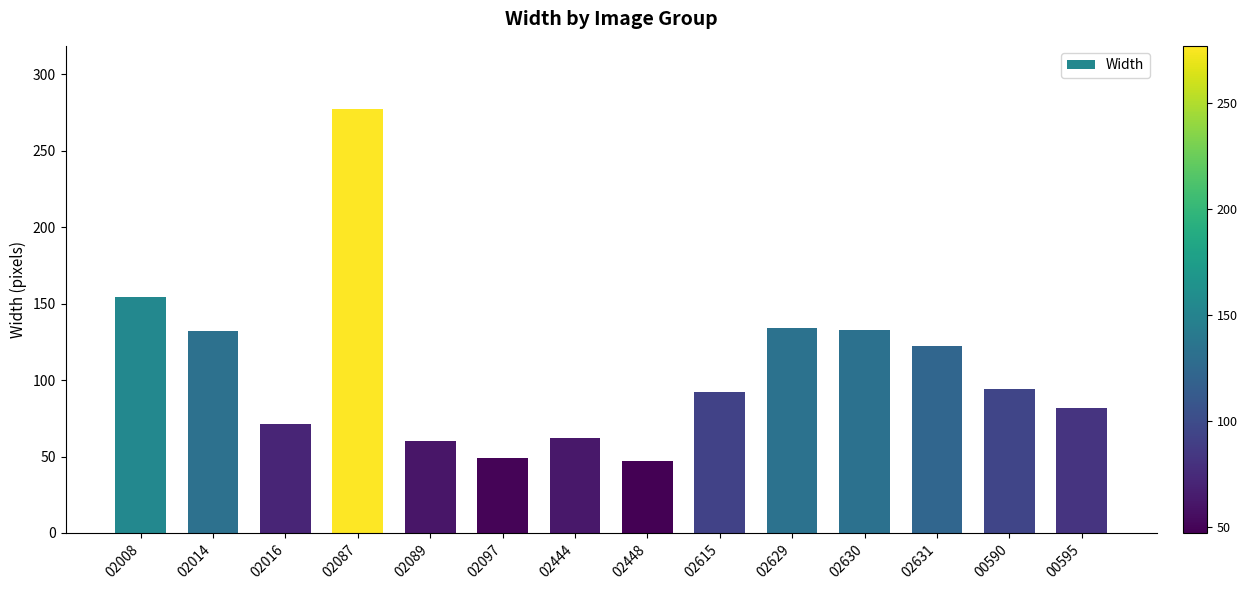

What is the value of the 7th bar from the left?

62